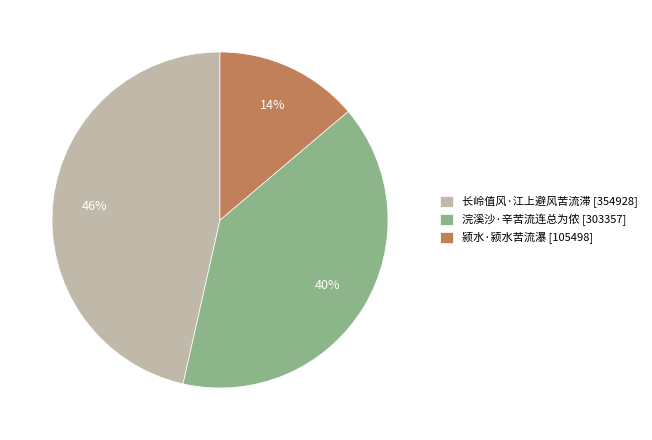

Approximately how many times larger is the value at 颍水·颍水苦流瀑 compared to 浣溪沙·辛苦流连总为侬?

0.3